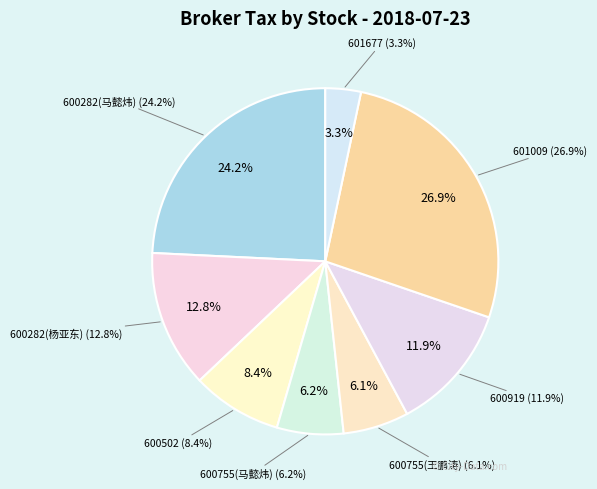

To the nearest percent, what is the average slice percentage?

12%